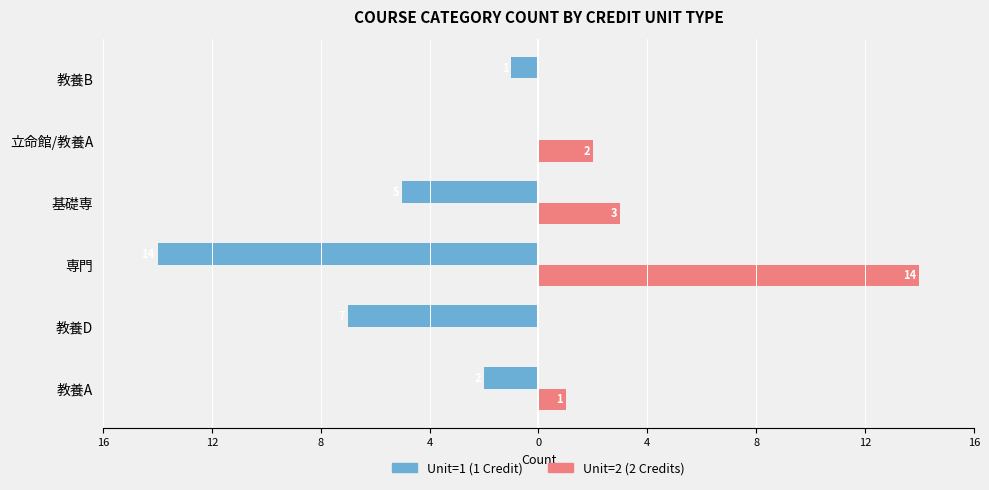

List the series in order of their peak value, highest first.

Unit=2 (2 Credits), Unit=1 (1 Credit)